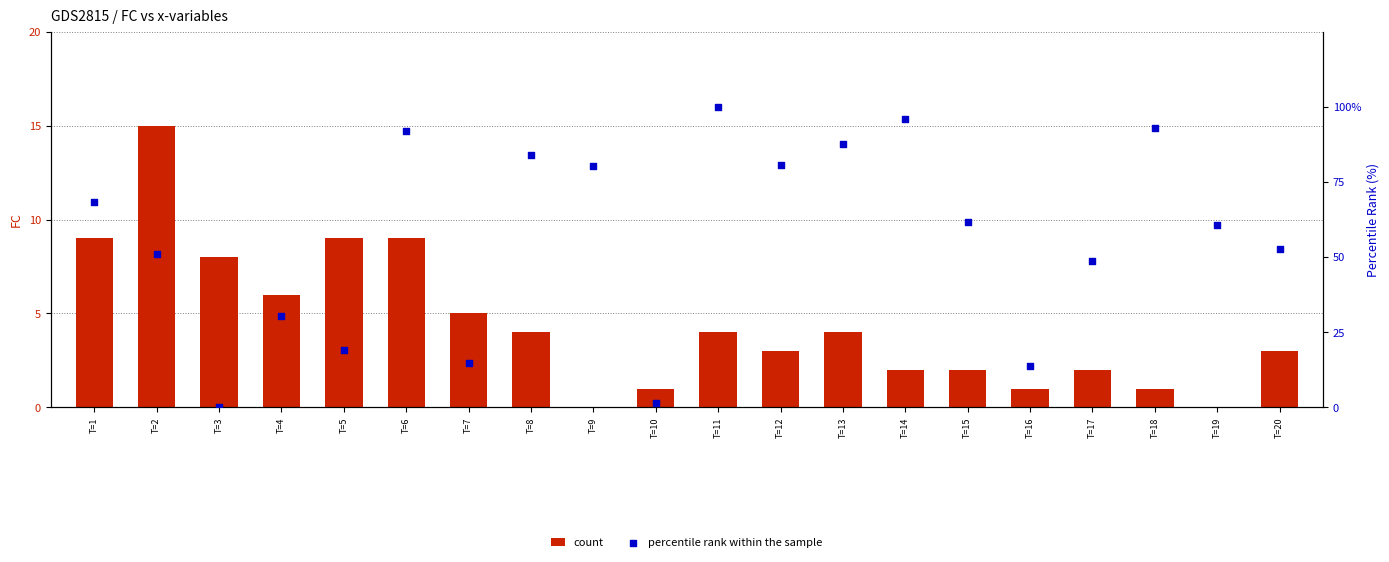

Which series contains the highest Y value?

percentile rank within the sample